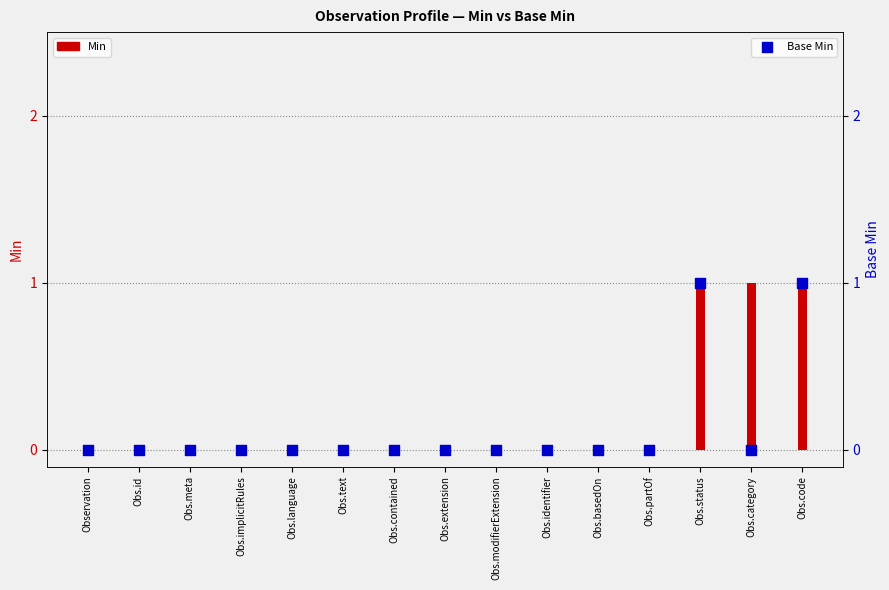

At which category is the sum across all series the highest?

Obs.status